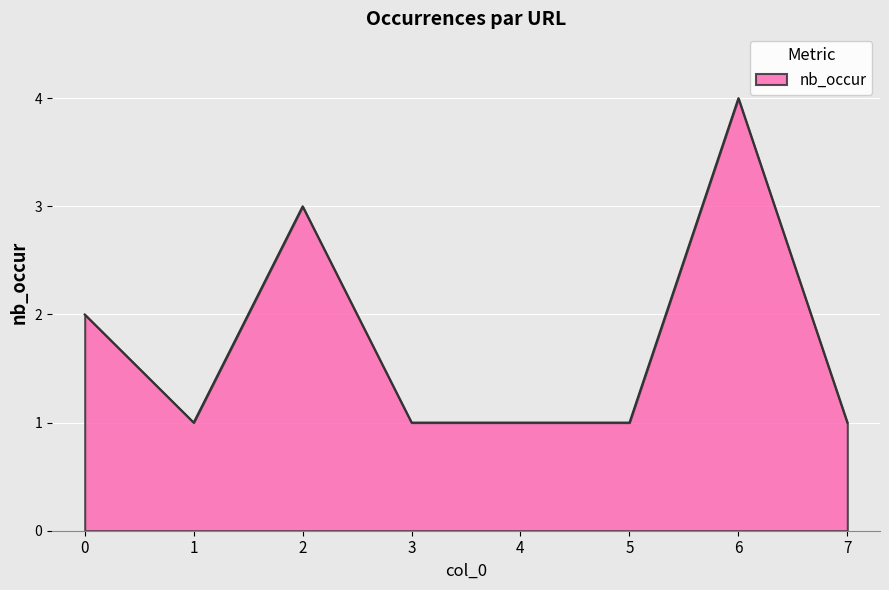

What is the difference between the second highest and second lowest values?

2